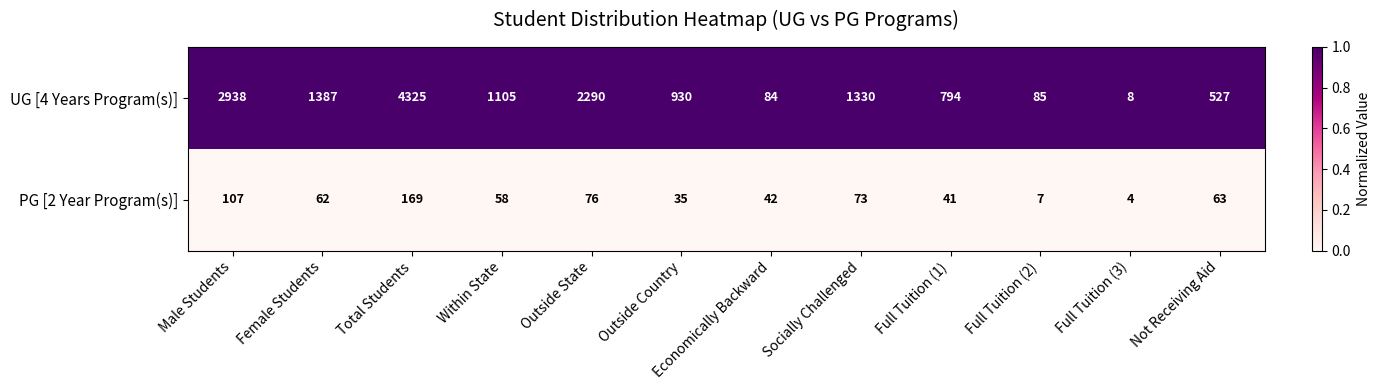

True or false: UG [4 Years Program(s)] has a value of 85 at Full Tuition (2).

True